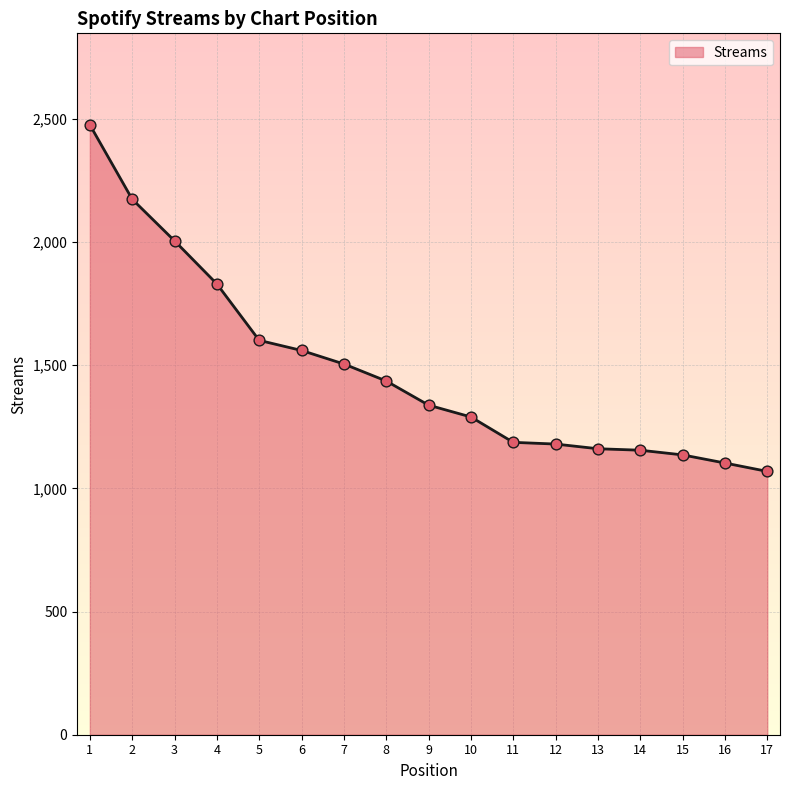

Approximately how many times larger is the value at 15 compared to 3?

0.6